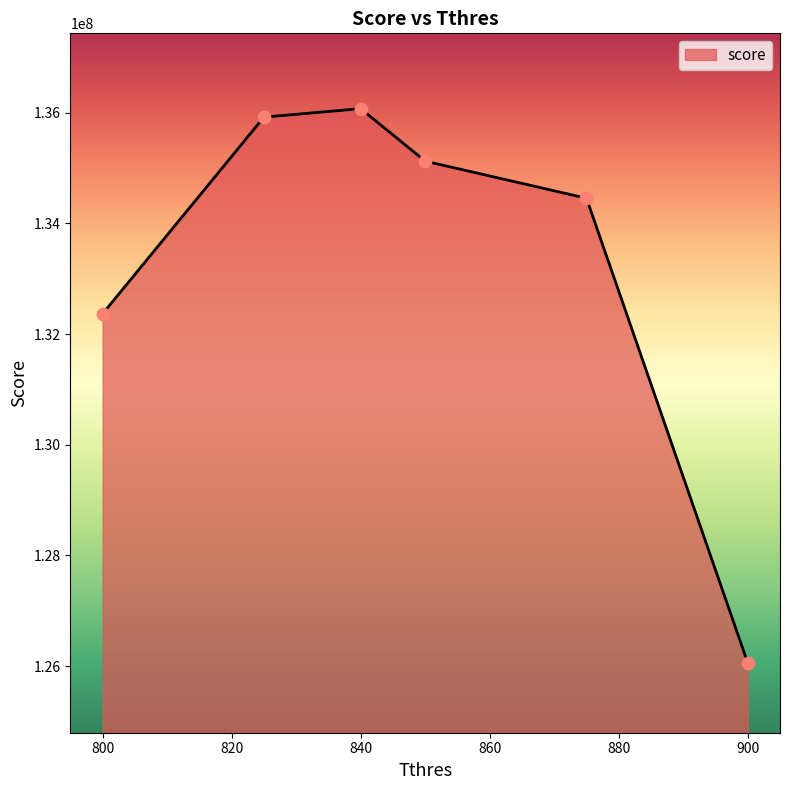

How many interior local peaks (higher than both neighbors) does the data have?

1